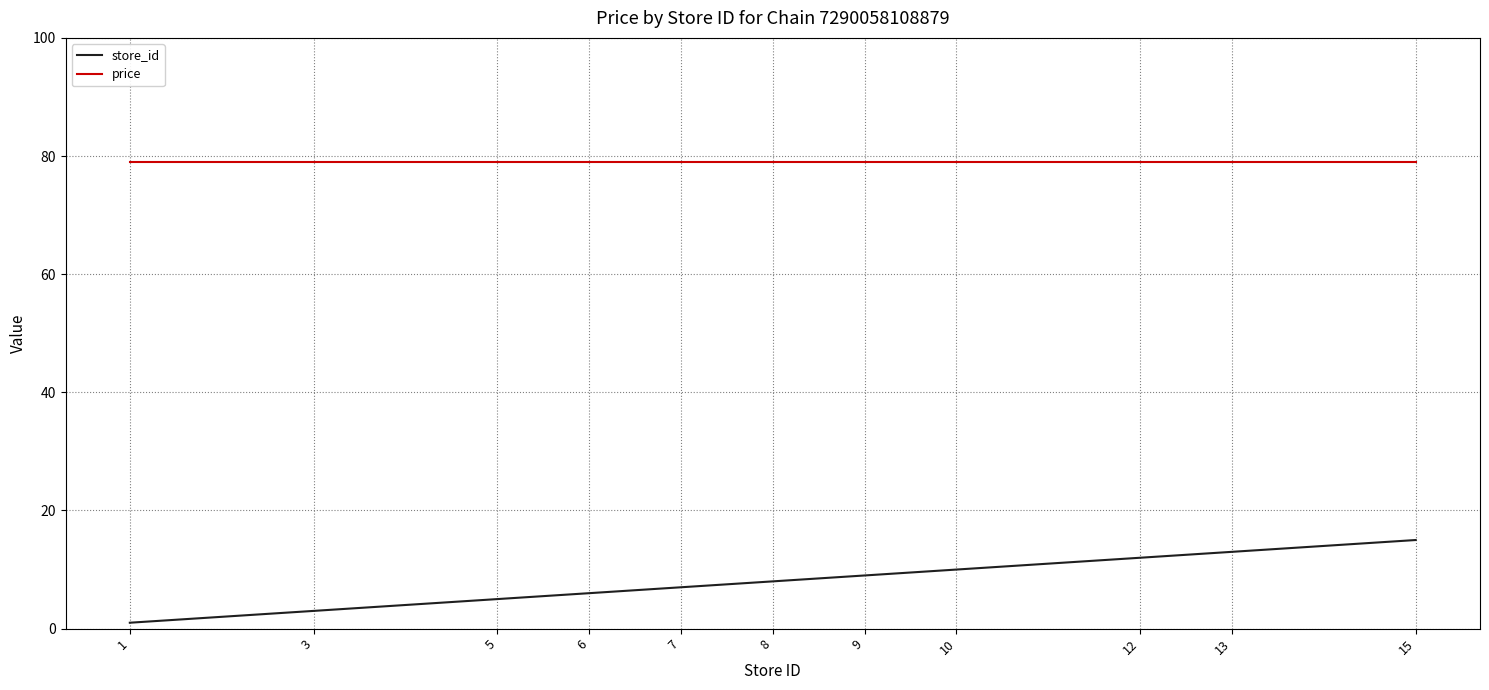

At which label is store_id closest to 8?

8